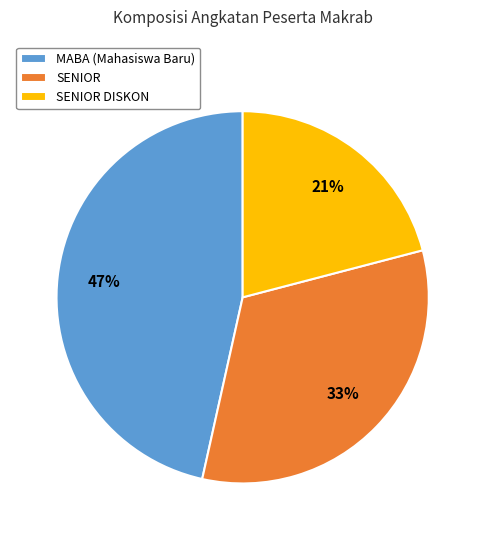

Combined, do SENIOR and SENIOR DISKON account for over 50%?

Yes